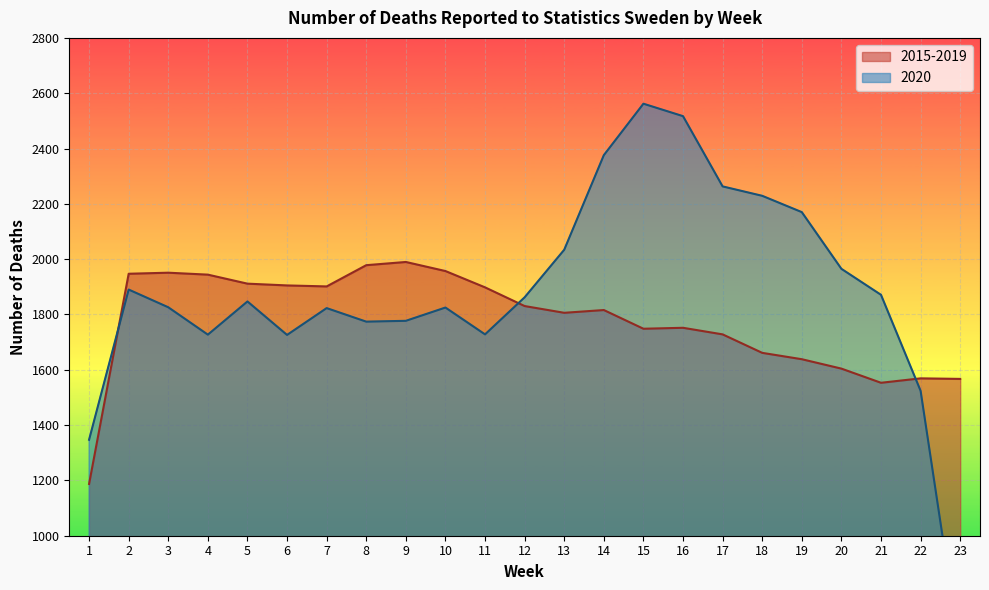

Reading right to left, extract all data points from this chart.

2015-2019: 23=1567.0	22=1569.0	21=1553.0	20=1604.2	19=1638.2	18=1661.2	17=1728.0	16=1751.8	15=1748.4	14=1816.0	13=1806.0	12=1830.4	11=1898.0	10=1957.0	9=1989.8	8=1978.2	7=1901.4	6=1905.0	5=1911.4	4=1944.0	3=1951.0	2=1947.2	1=1187.2
2020: 23=575.0	22=1524.0	21=1871.0	20=1965.0	19=2170.0	18=2229.0	17=2263.0	16=2517.0	15=2562.0	14=2376.0	13=2034.0	12=1862.0	11=1728.0	10=1825.0	9=1777.0	8=1774.0	7=1823.0	6=1726.0	5=1847.0	4=1727.0	3=1826.0	2=1890.0	1=1347.0